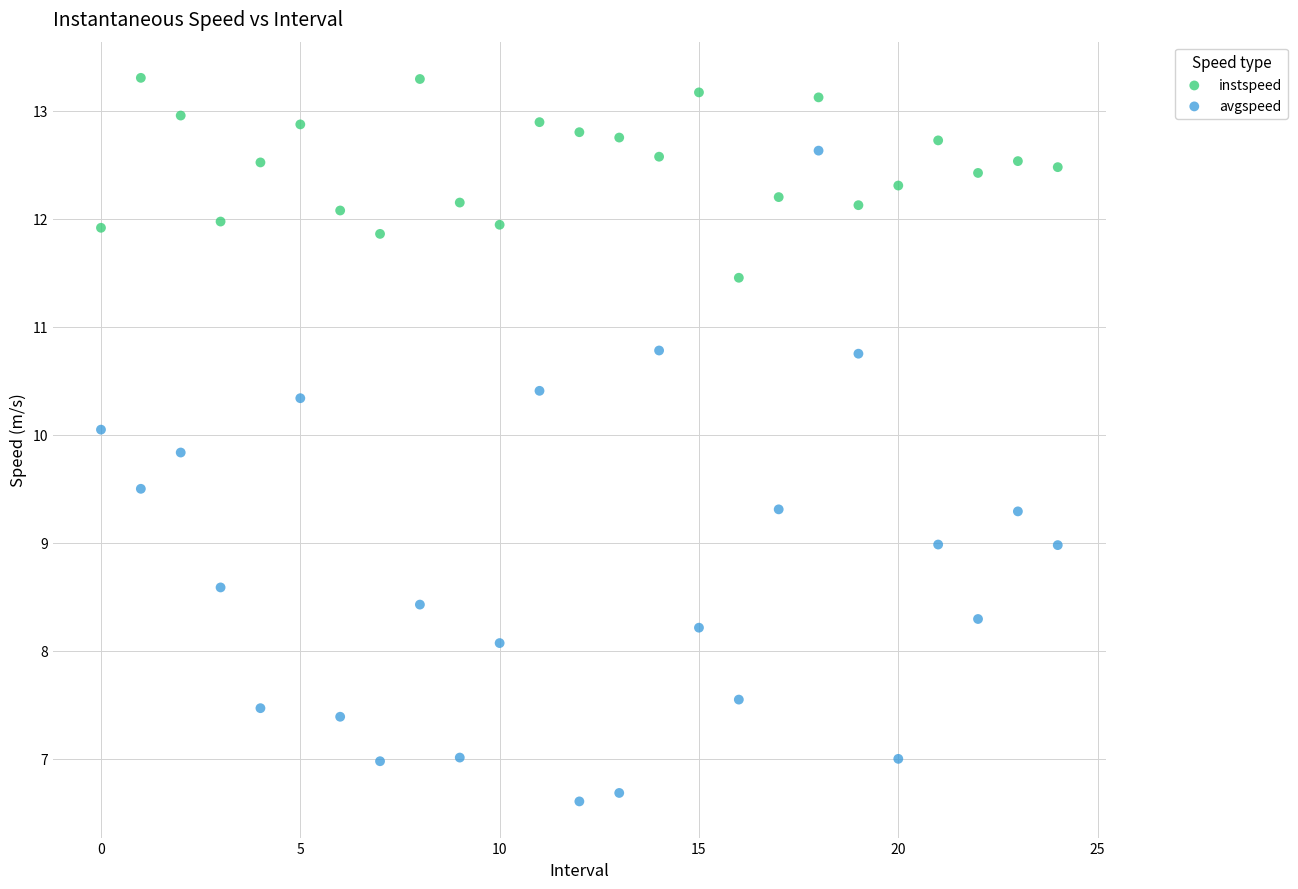

Which series has the widest spread of Y values?

avgspeed